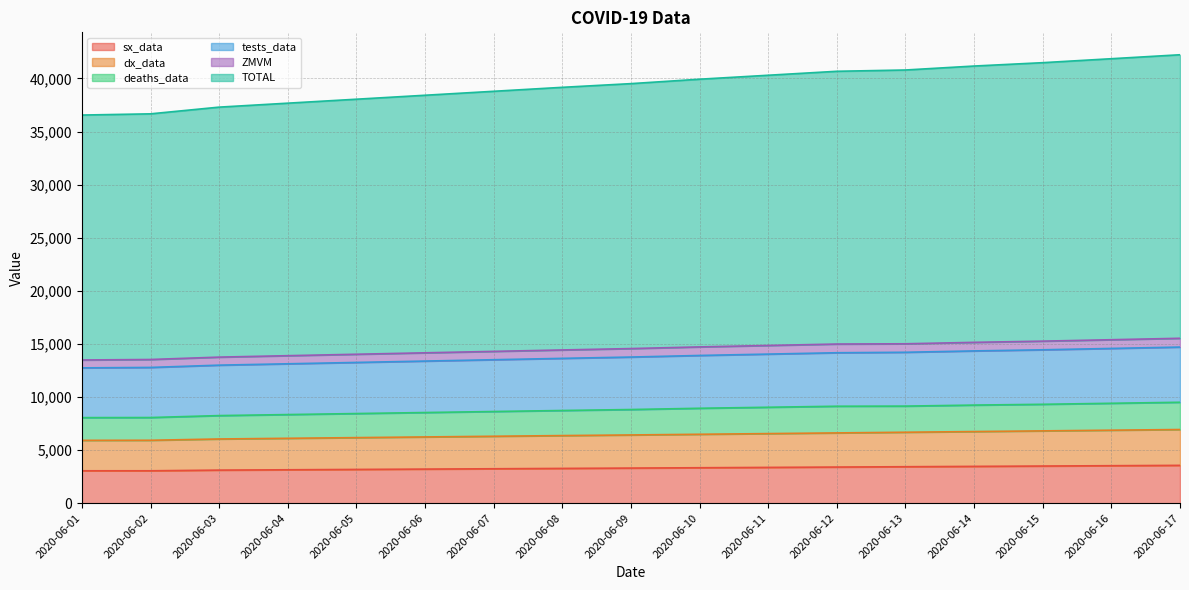

What is the difference between the maximum and minimum values in the sx_data series?

512